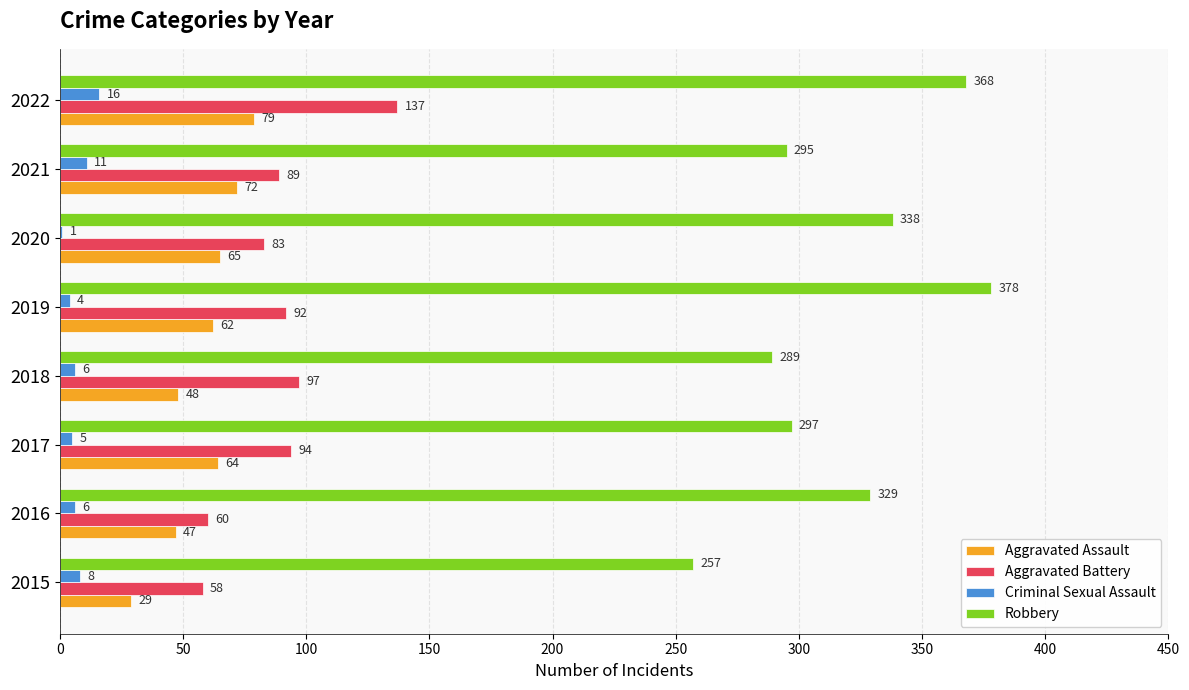

Which series changed the most between 2015 and 2020?

Robbery